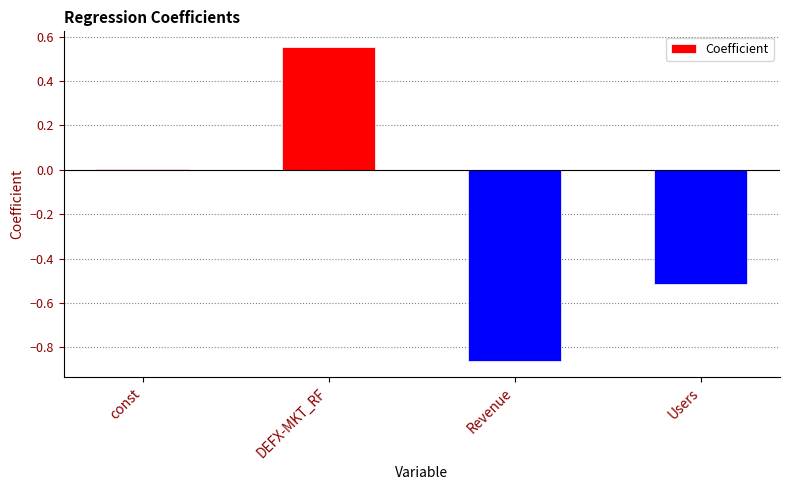

What is the change in value from const to DEFX-MKT_RF?

+0.6